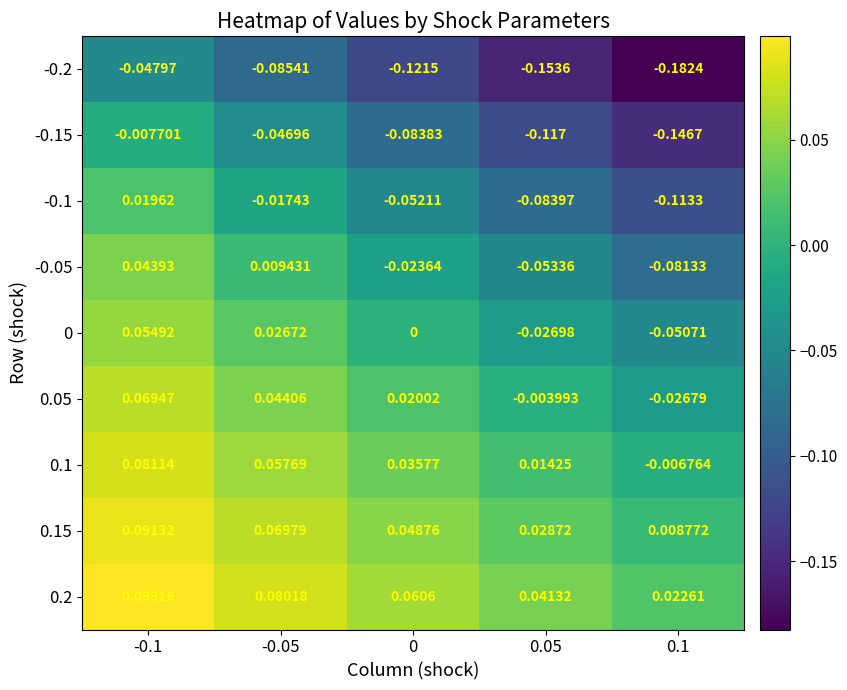

How many series are shown in this chart?

9